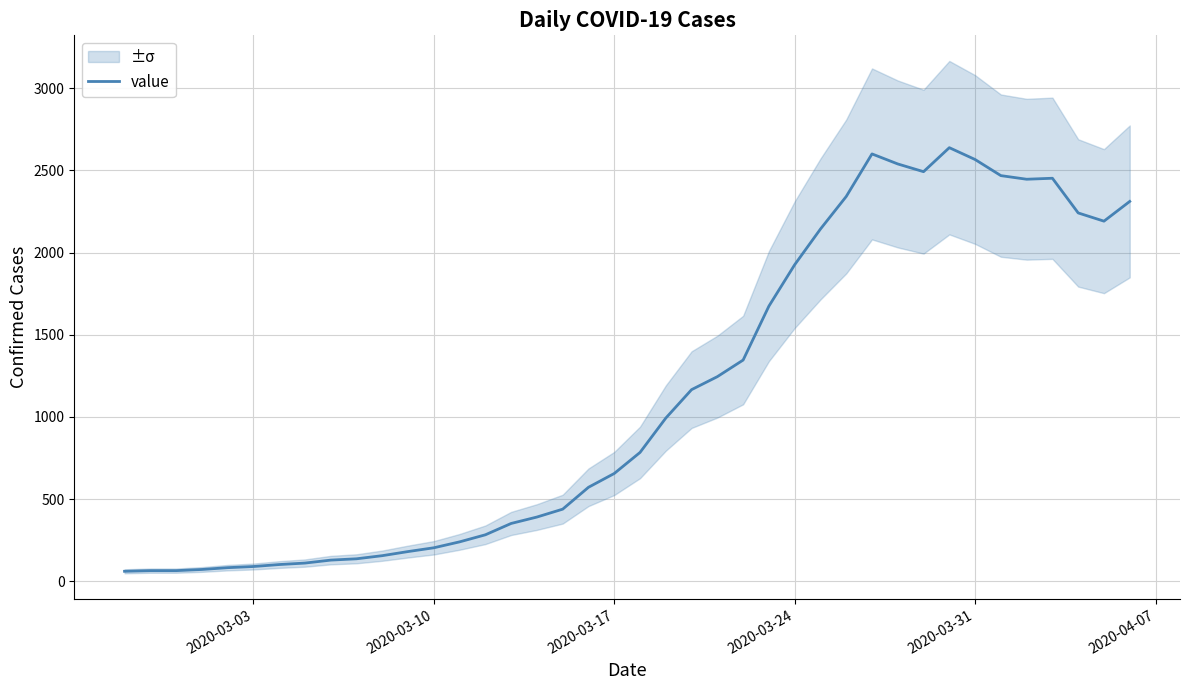

Is it true that the value at 2020-03-31 is 124?

False